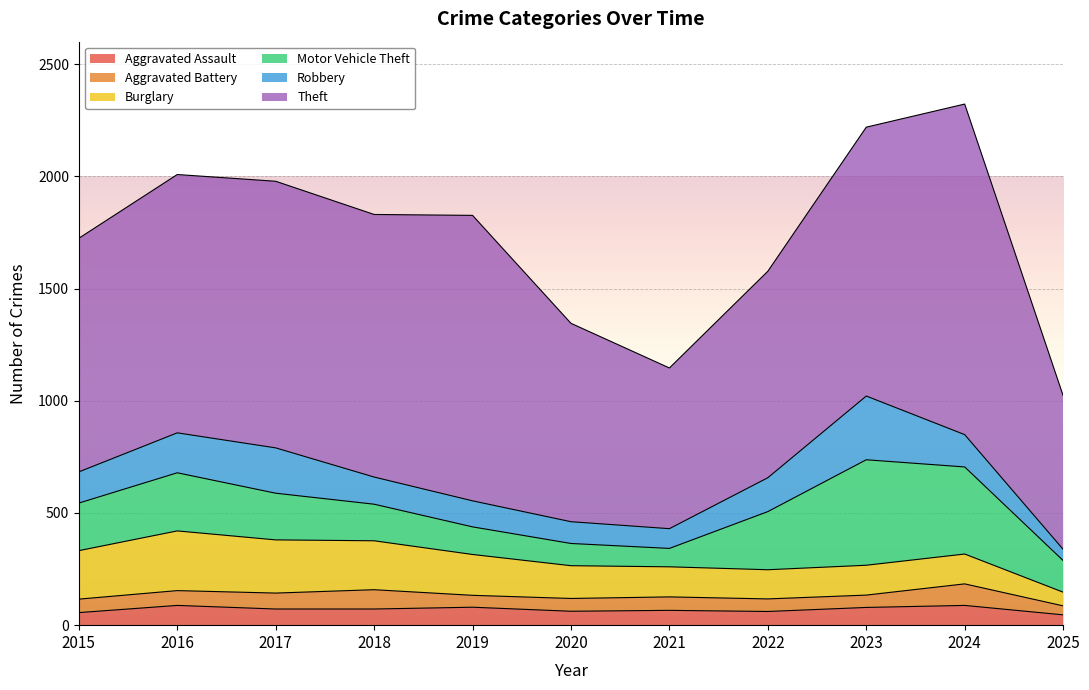

What is the greatest value displayed?

1473